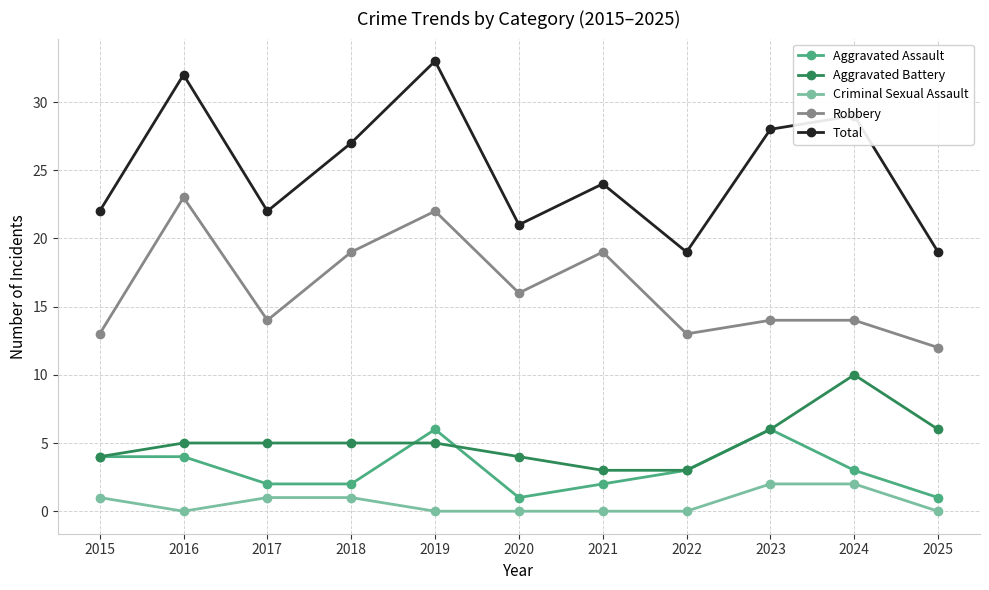

How many lines are shown in the chart?

5